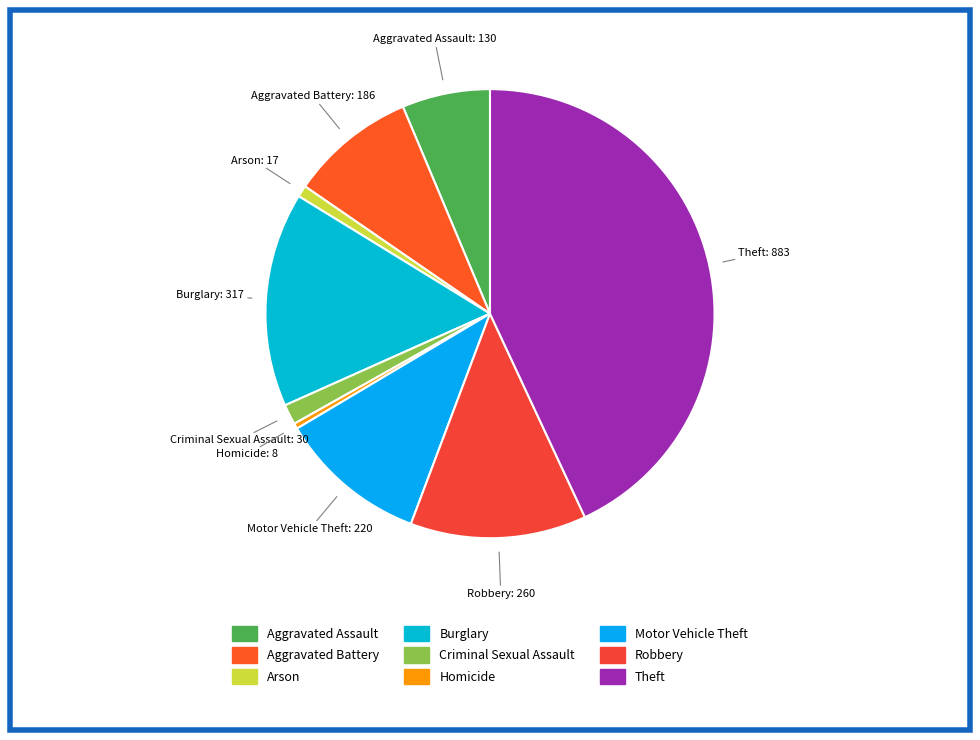

Is the sum of Robbery and Theft greater than half?

Yes